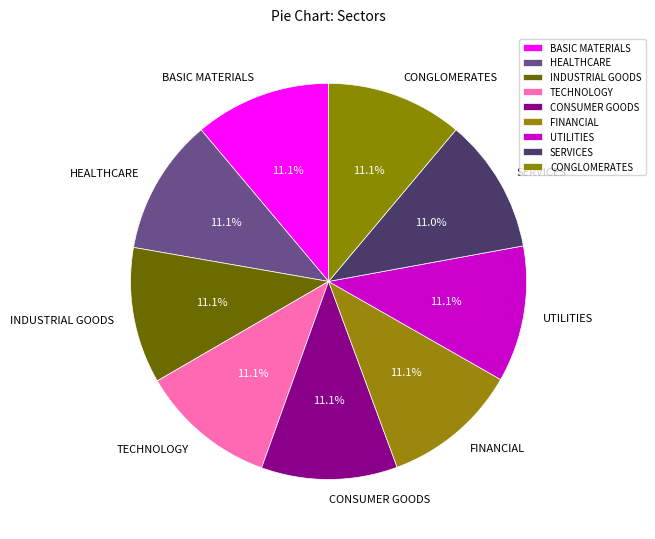

To the nearest percent, what portion does BASIC MATERIALS represent?

11%